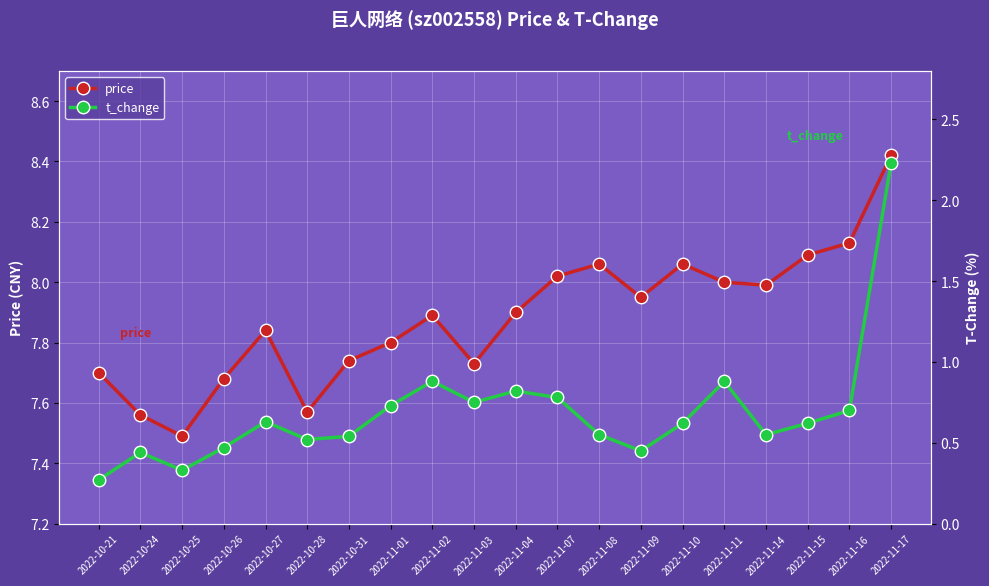

At which category does t_change reach its first local peak?

2022-10-24